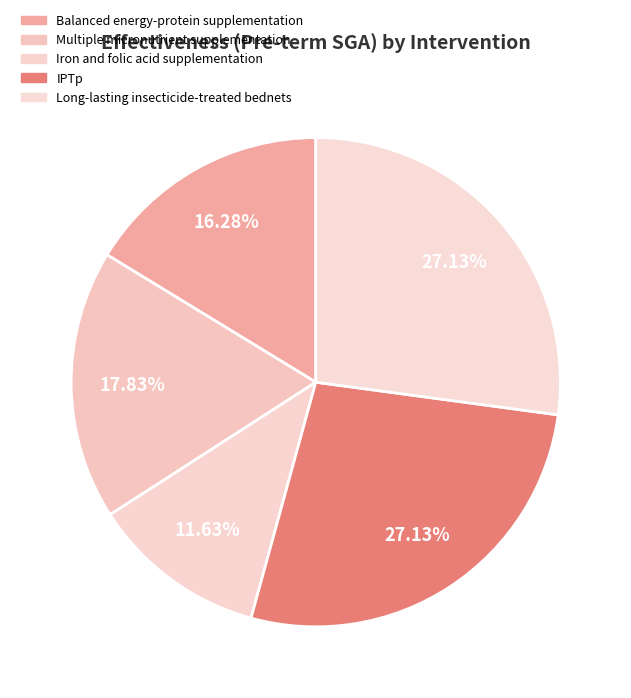

To the nearest percent, what is the difference between the largest and smallest slice percentages?

16%